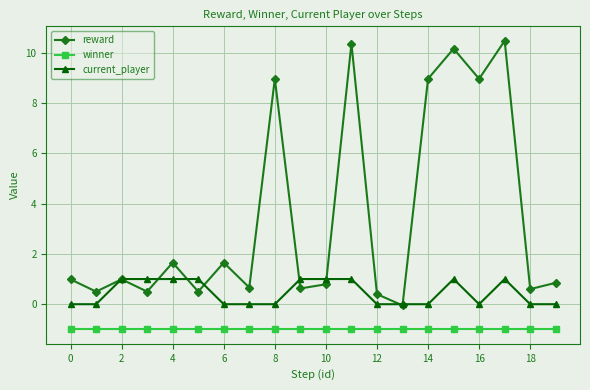

What is the maximum value shown in the chart?

10.5